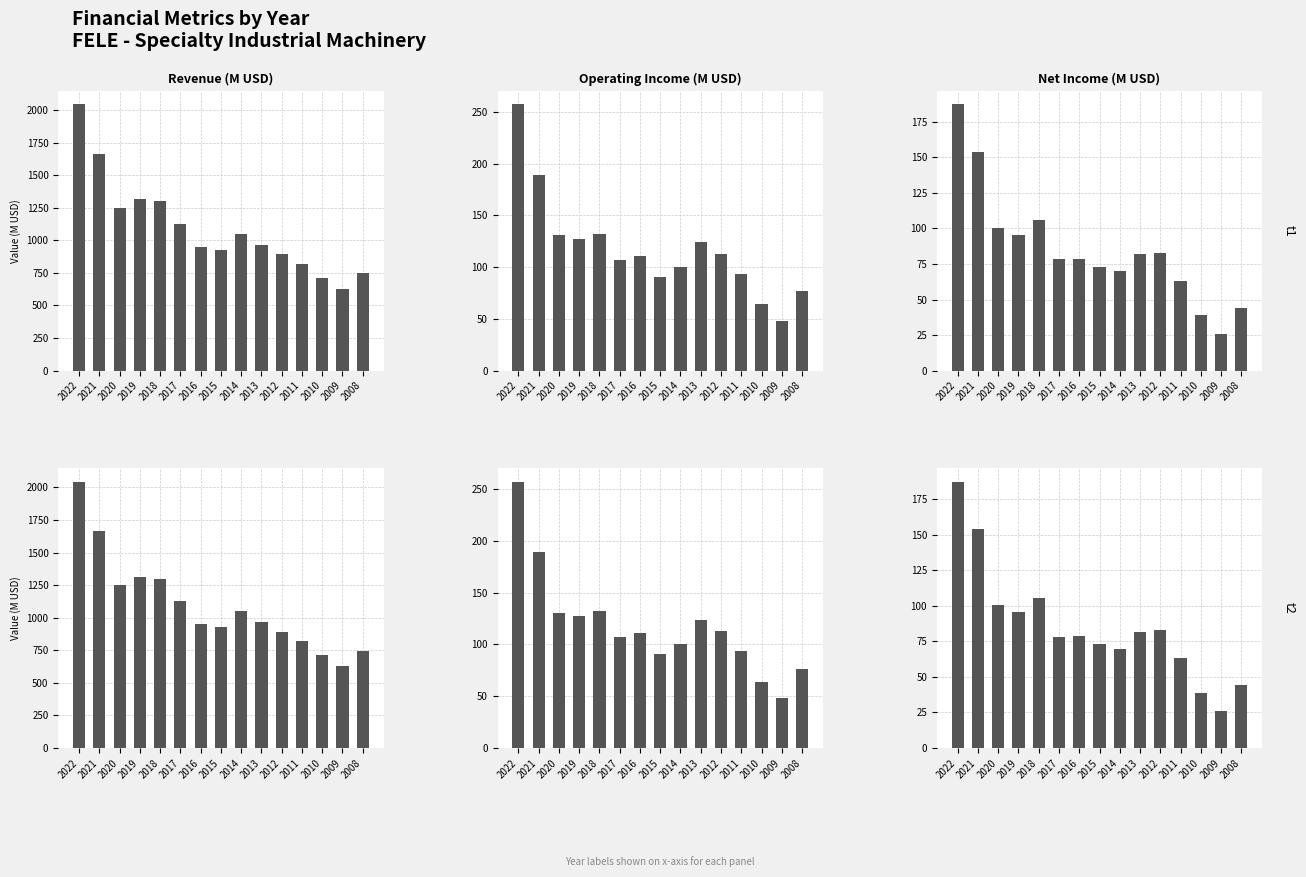

At which label is Net Income (M USD) closest to 106?

2018